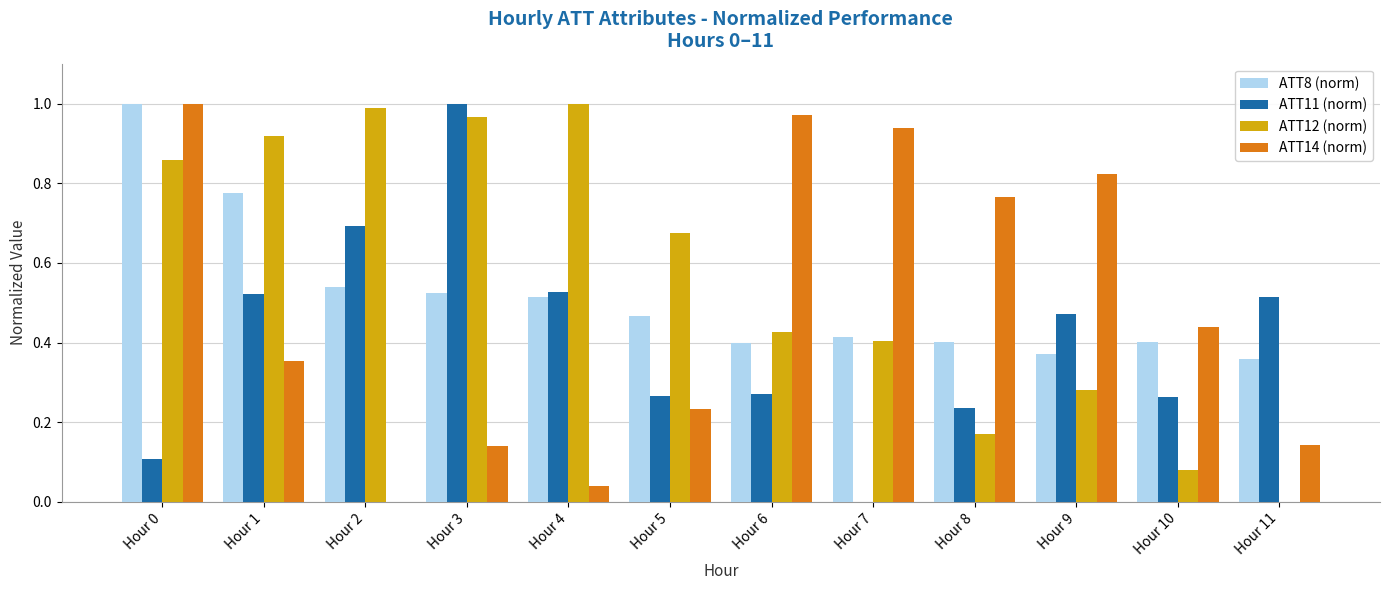

What is the total value across all series at Hour 10?

1.2